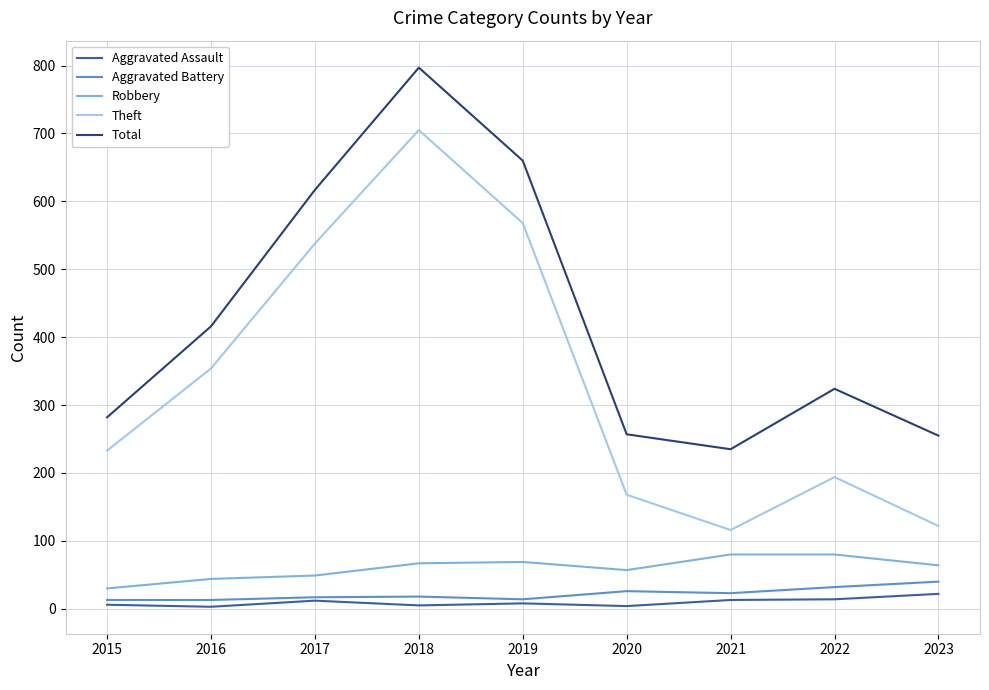

Read the Theft value at 2018, to the nearest 100.

700